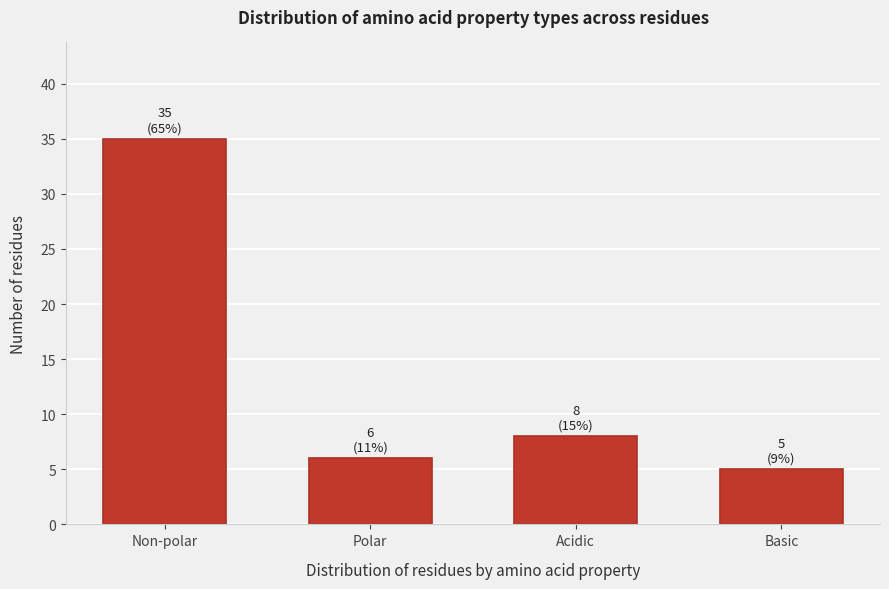

Reading left to right, what are all the values shown in this chart?

Non-polar=35	Polar=6	Acidic=8	Basic=5